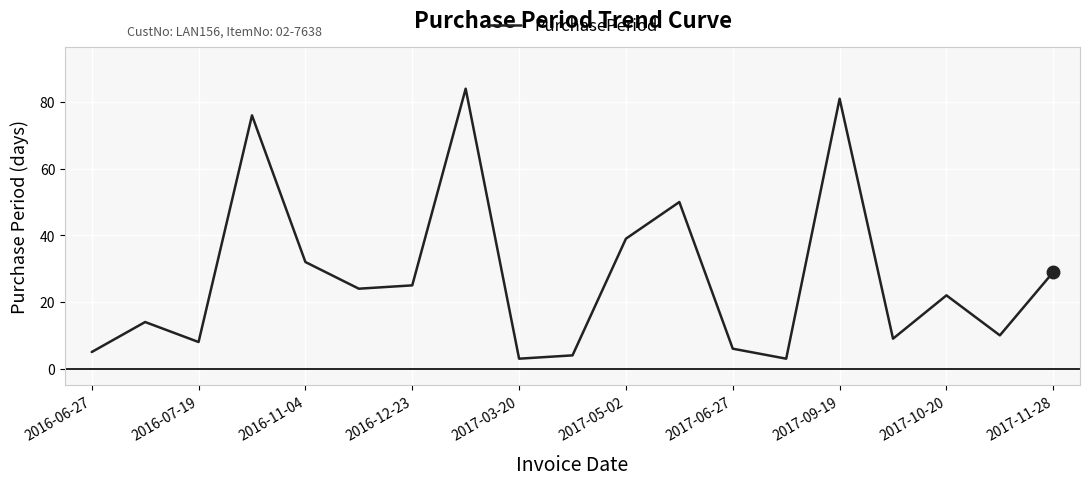

What is the greatest value displayed?

84